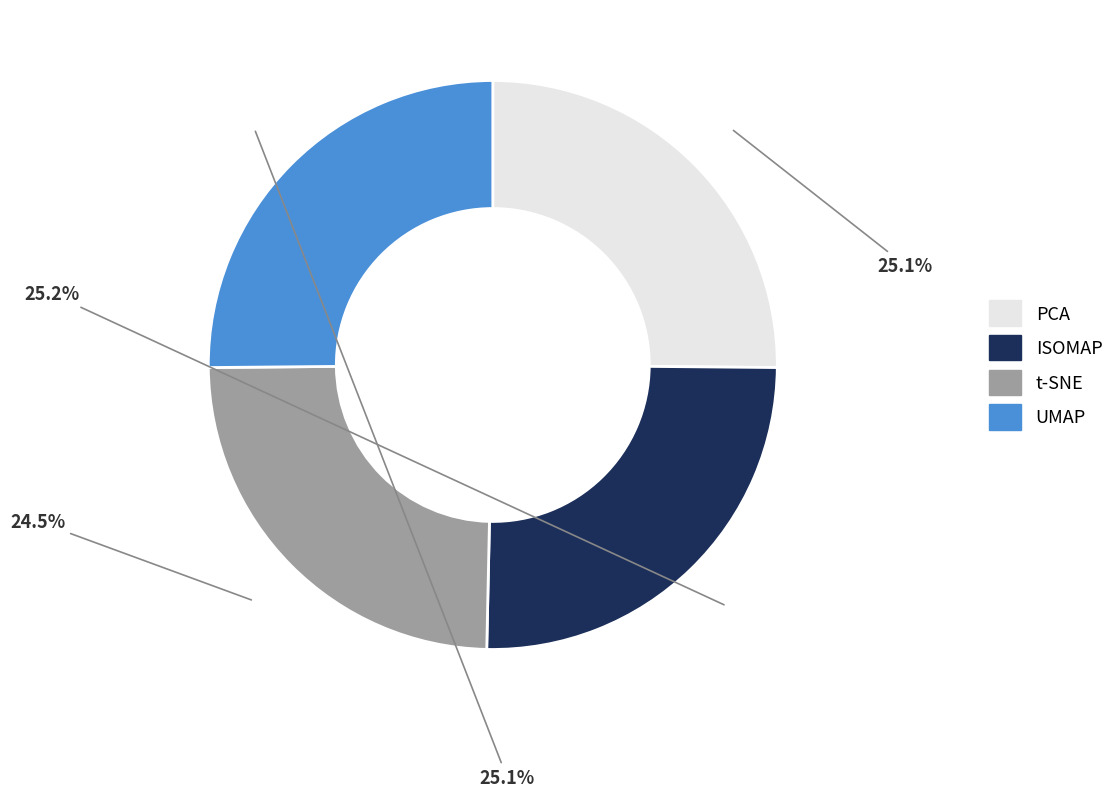

Approximately how many times larger is the value at PCA compared to t-SNE?

1.0